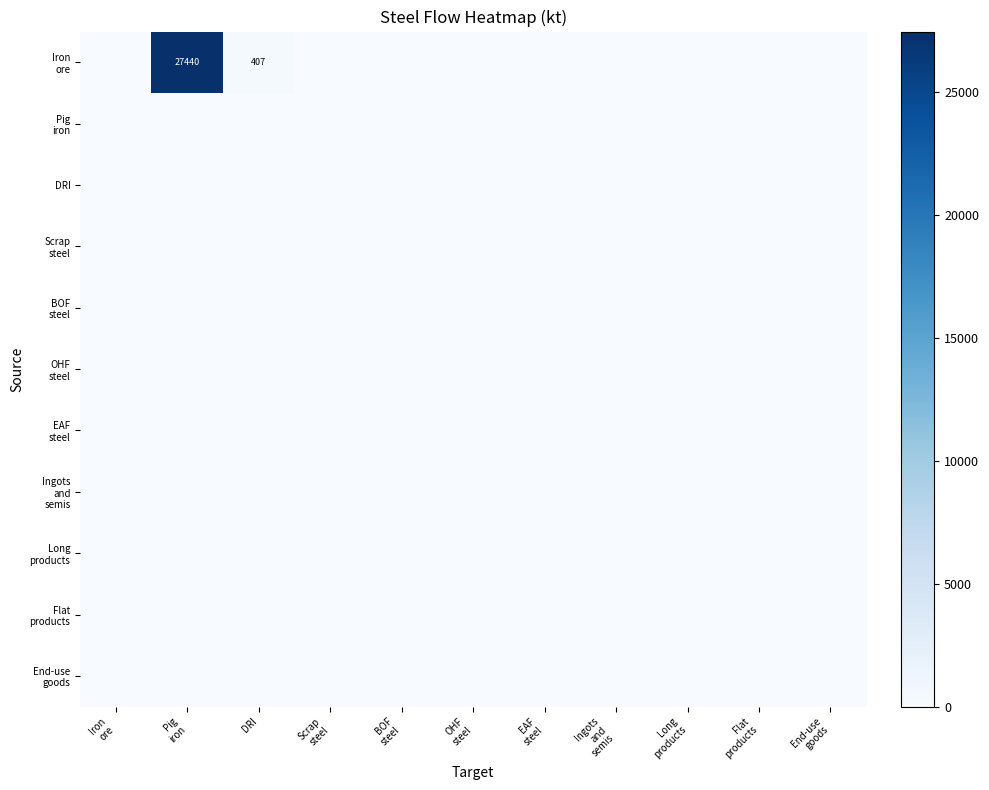

List the labels in order of OHF steel value, largest first.

Iron ore, Pig iron, DRI, Scrap steel, BOF steel, OHF steel, EAF steel, Ingots and semis, Long products, Flat products, End-use goods